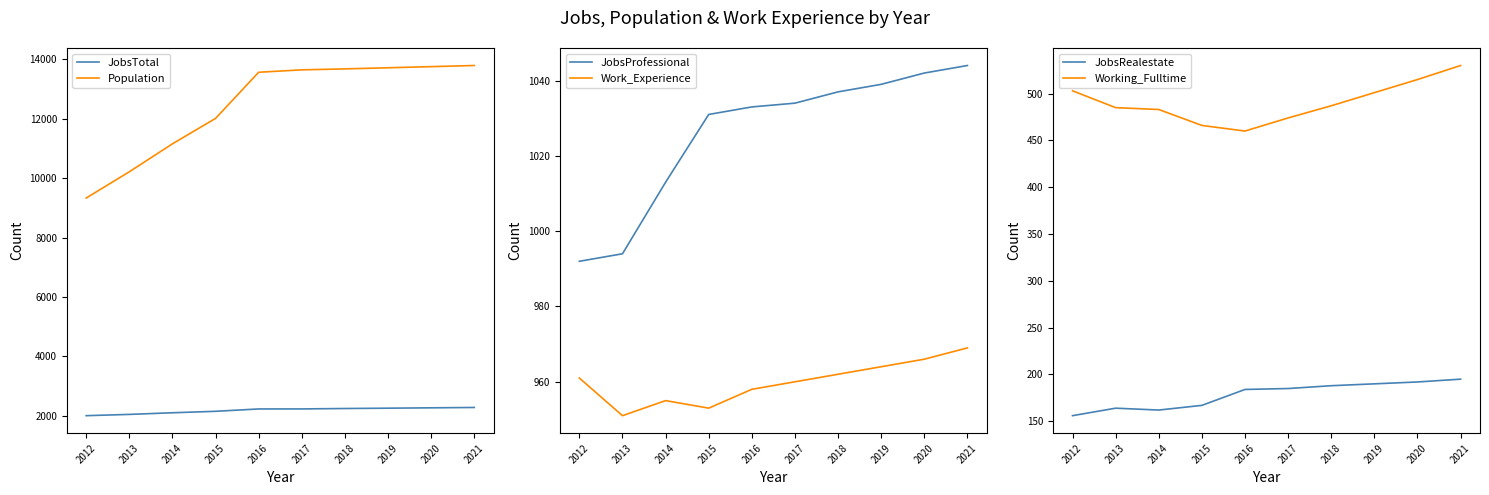

Reading right to left, transcribe all the data shown in this chart.

JobsTotal: 2021=2285	2020=2273	2019=2261	2018=2250	2017=2236	2016=2235	2015=2156	2014=2107	2013=2052	2012=2009
Population: 2021=13789	2020=13751	2019=13713	2018=13675	2017=13643	2016=13562	2015=12009	2014=11154	2013=10213	2012=9331
JobsProfessional: 2021=1044	2020=1042	2019=1039	2018=1037	2017=1034	2016=1033	2015=1031	2014=1013	2013=994	2012=992
Work_Experience: 2021=969	2020=966	2019=964	2018=962	2017=960	2016=958	2015=953	2014=955	2013=951	2012=961
JobsRealestate: 2021=195	2020=192	2019=190	2018=188	2017=185	2016=184	2015=167	2014=162	2013=164	2012=156
Working_Fulltime: 2021=530	2020=515	2019=501	2018=487	2017=474	2016=460	2015=466	2014=483	2013=485	2012=503